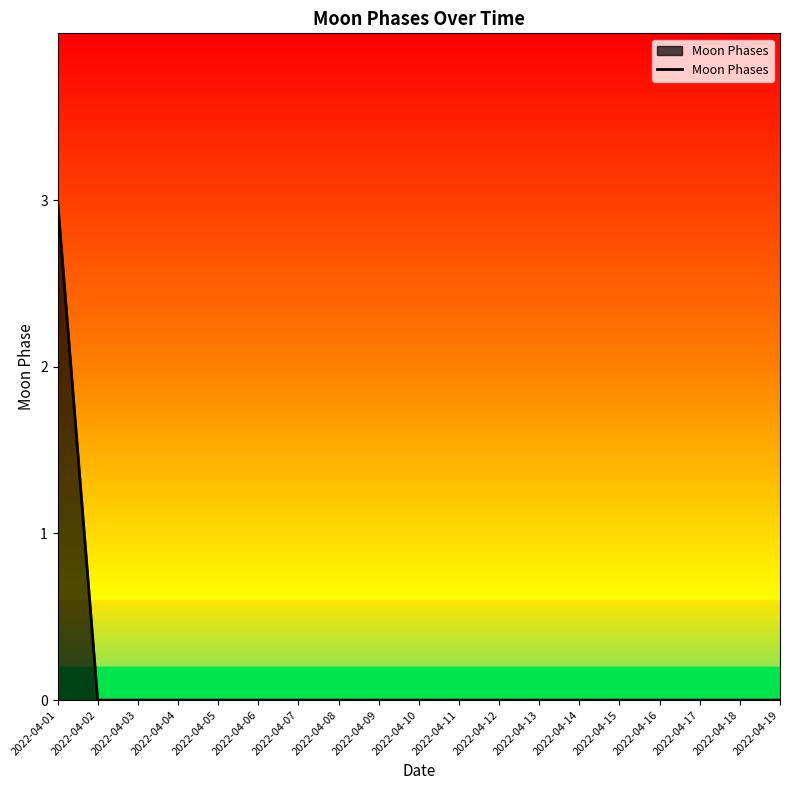

True or false: the data shows 2 at 2022-04-17.

False